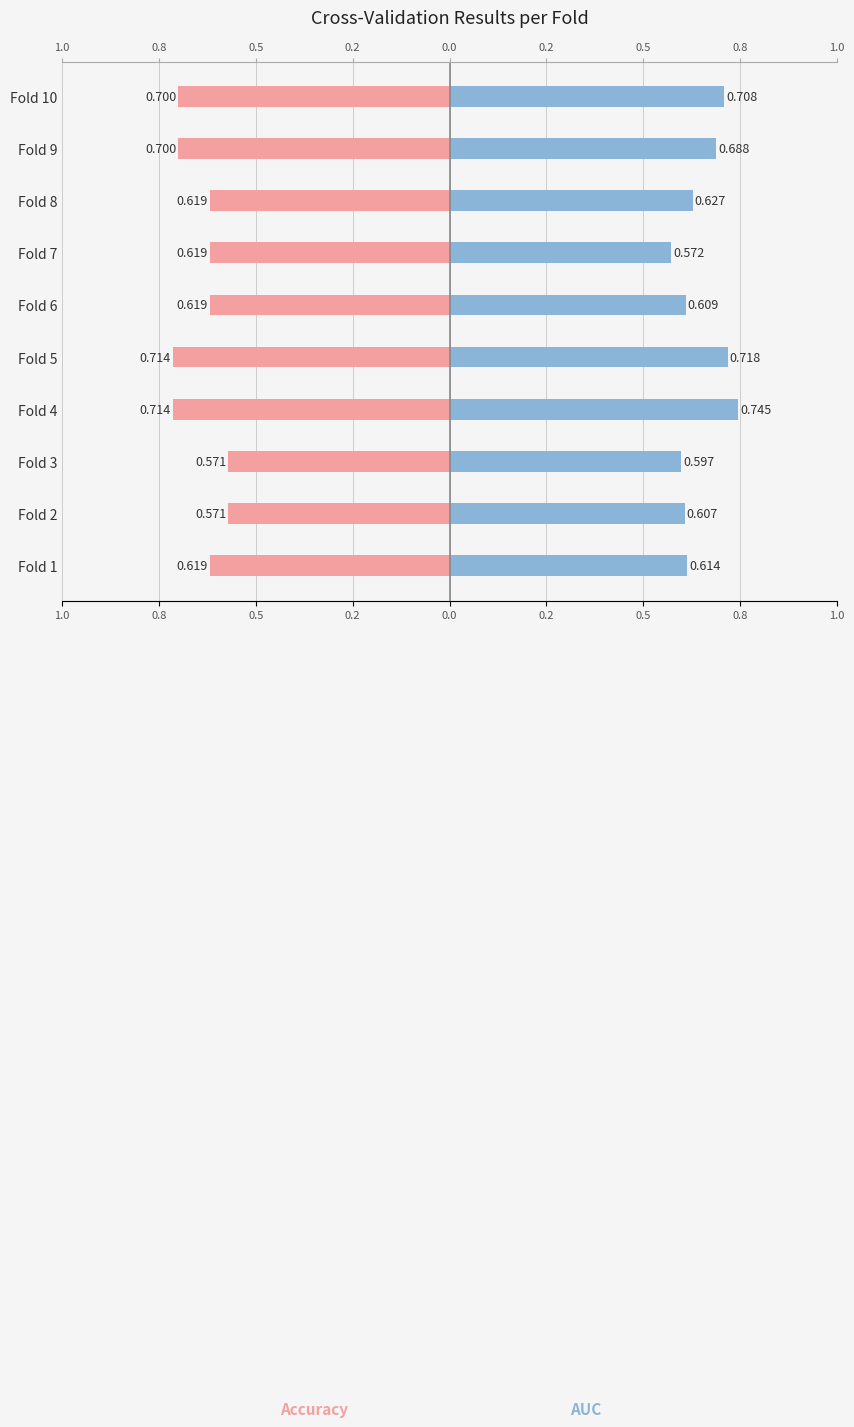

Is it true that Accuracy equals -0.6 at Fold 6?

True